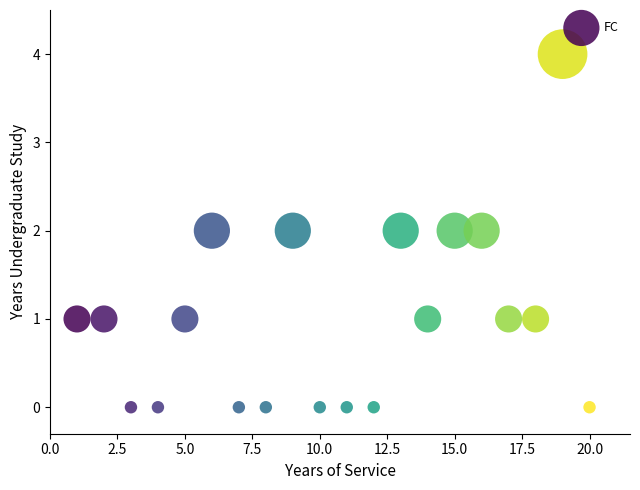

What is the range of X values (max minus min)?

19